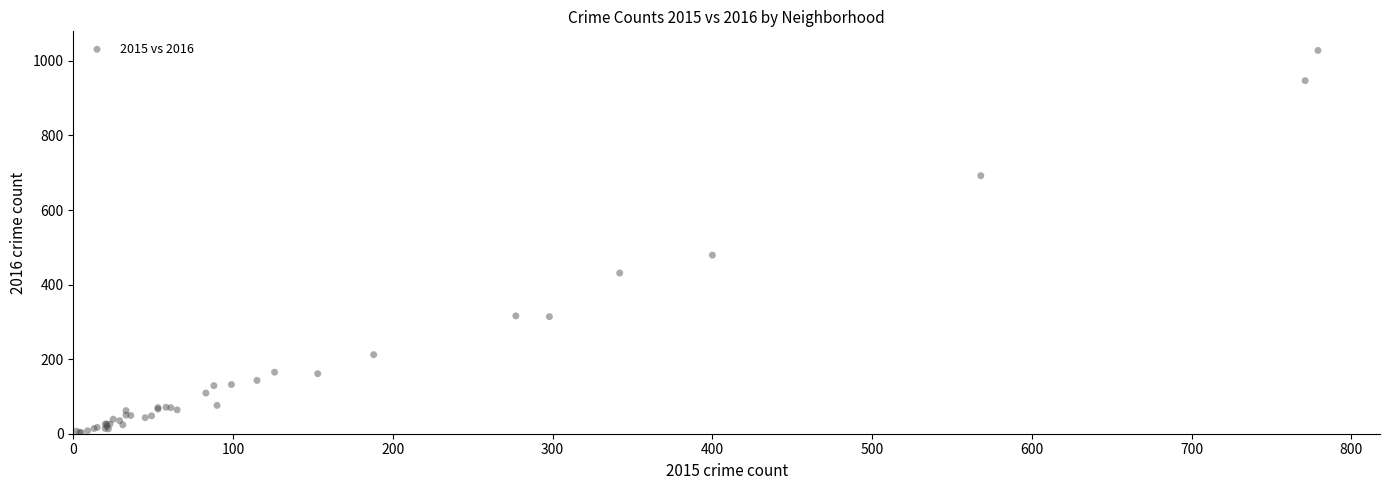

What Y value in the scatter plot is closest to 515?

479